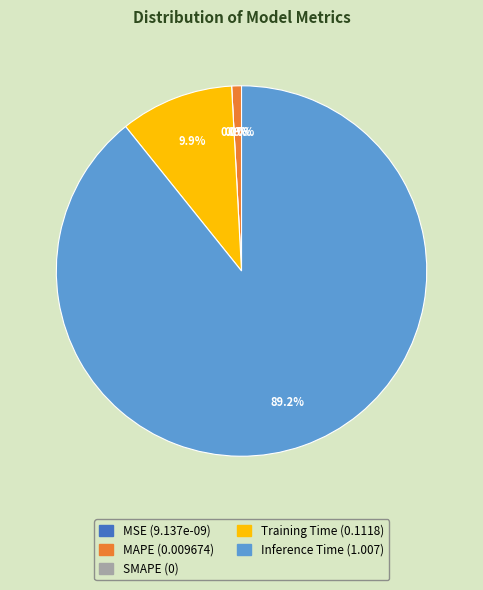

To the nearest percent, what is the difference between the largest and smallest slice percentages?

89%